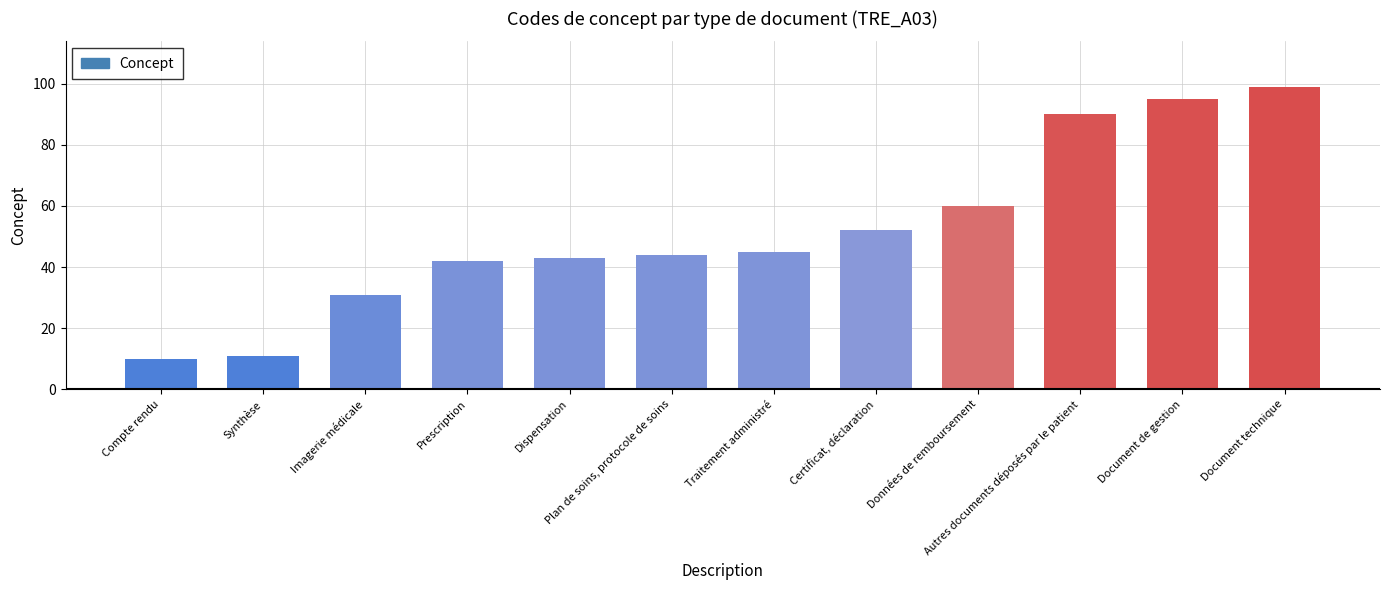

Which category has the lowest value across all series?

Compte rendu